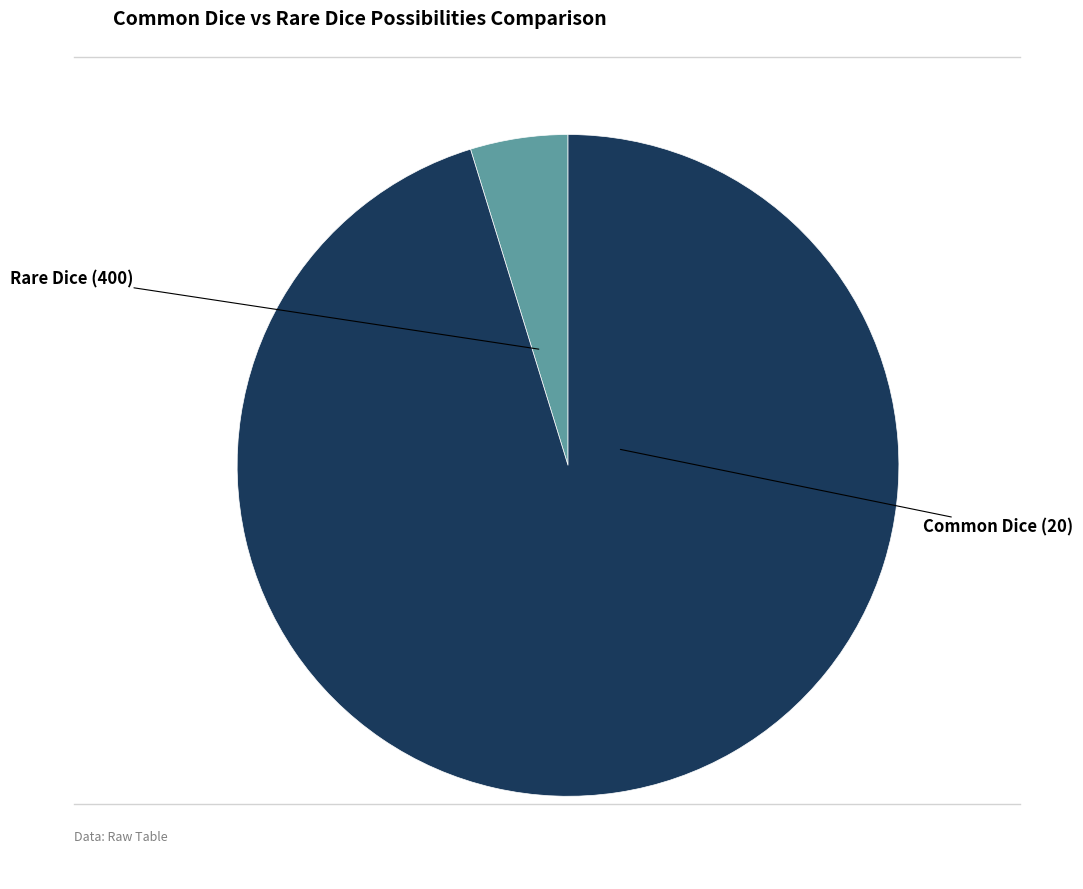

Count the number of slices in the pie.

2